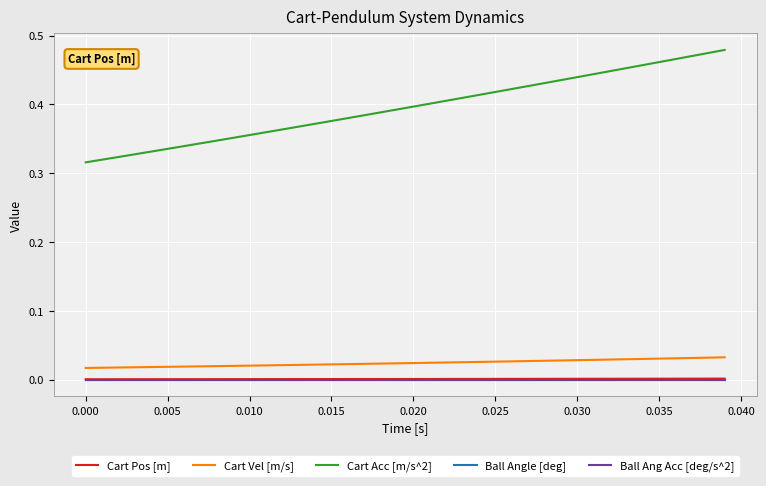

Is this an area chart (filled region under the line)?

No